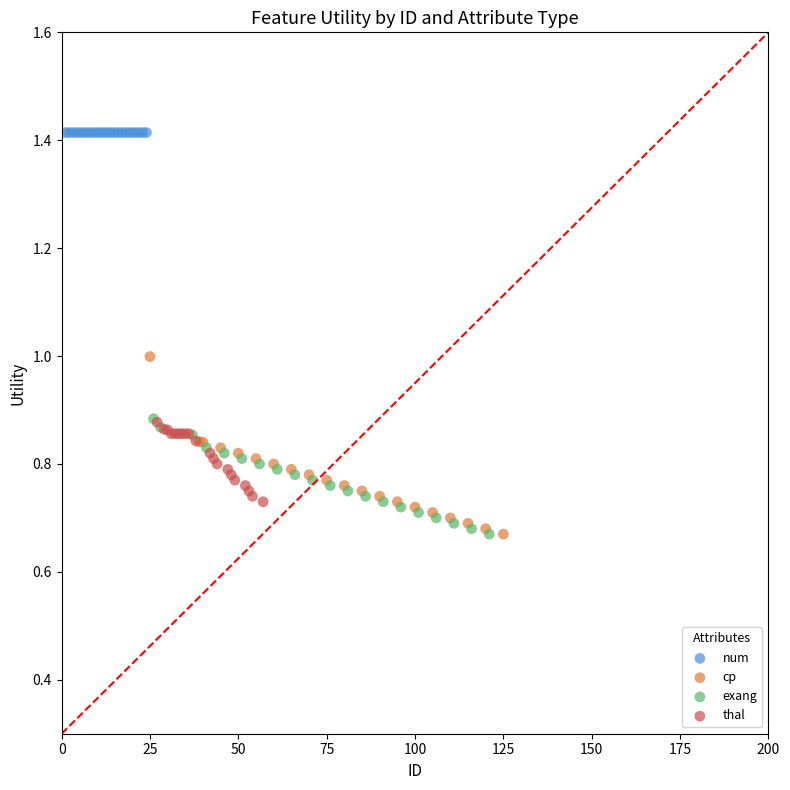

Which series reaches the maximum Y coordinate?

num